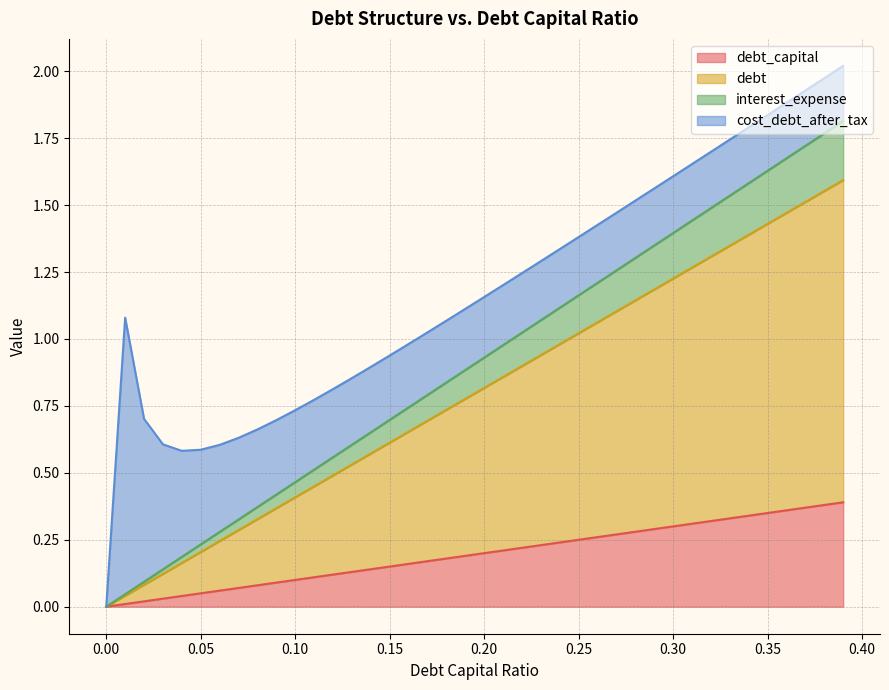

What are all the series names shown in the legend?

debt_capital, debt, interest_expense, cost_debt_after_tax